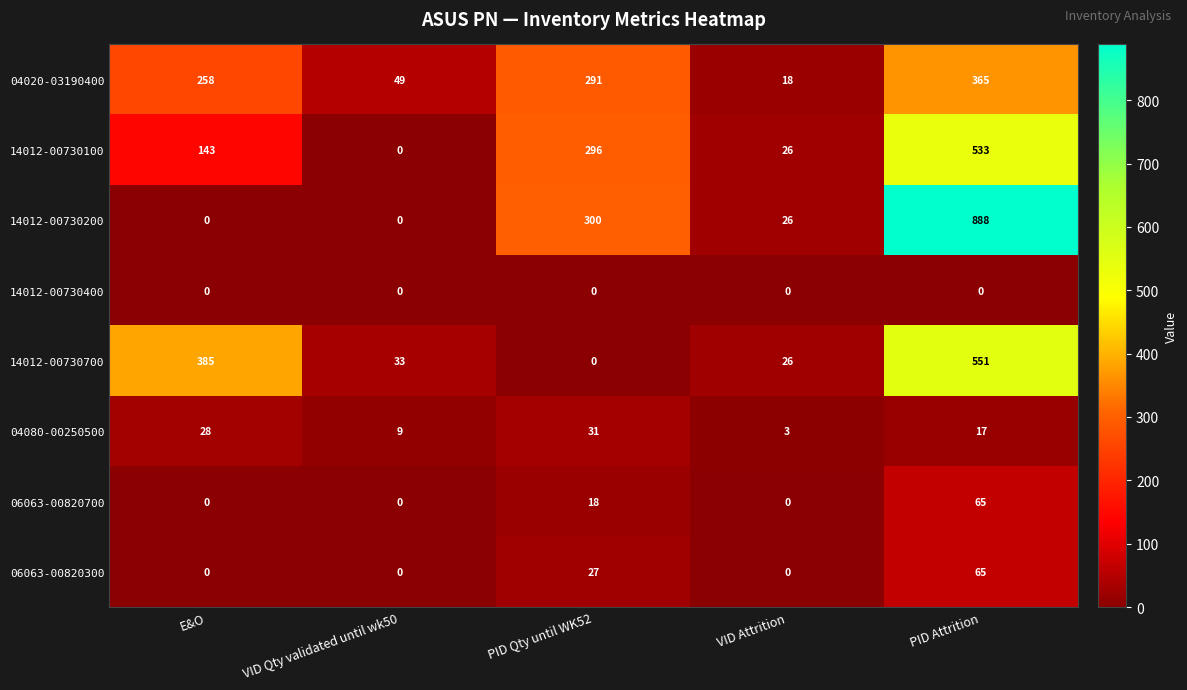

What is the difference between the maximum and minimum values in the 04020-03190400 series?

347